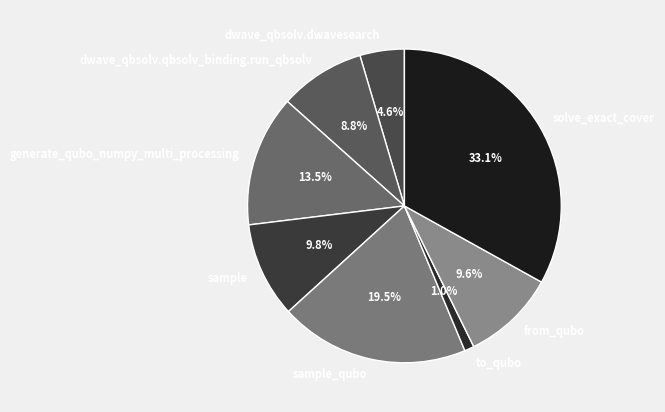

What is the largest slice in the pie chart?

solve_exact_cover